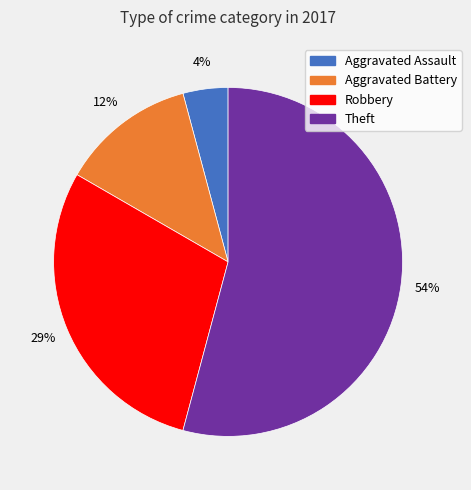

Is Aggravated Assault the majority of the pie?

No